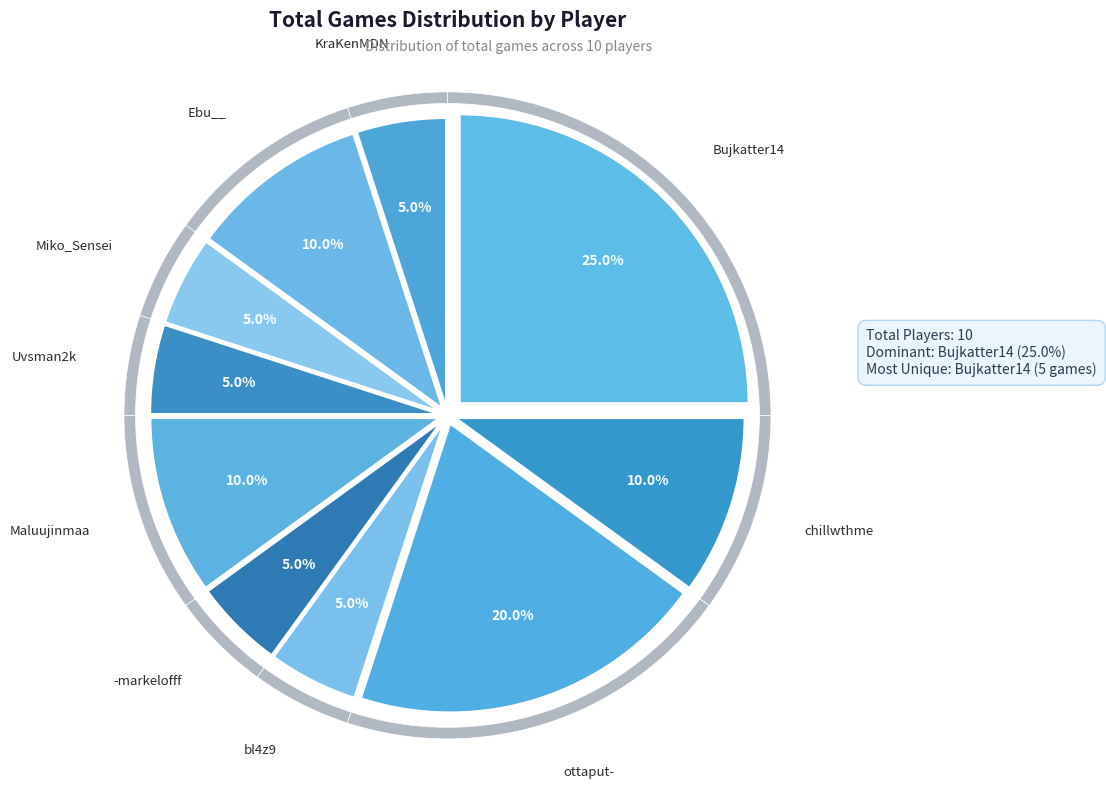

What is the ratio of the value at Ebu__ to the value at bl4z9?

2.0